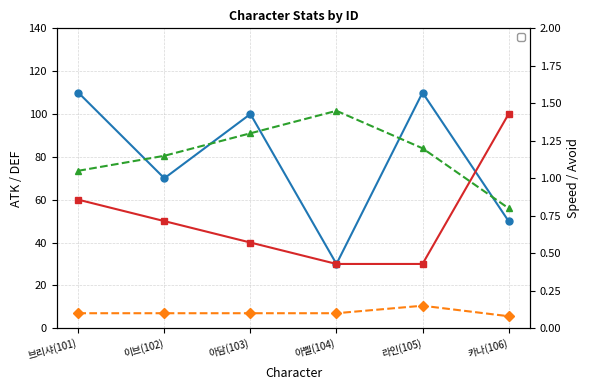

At which category is the sum across all series the highest?

브리샤(101)